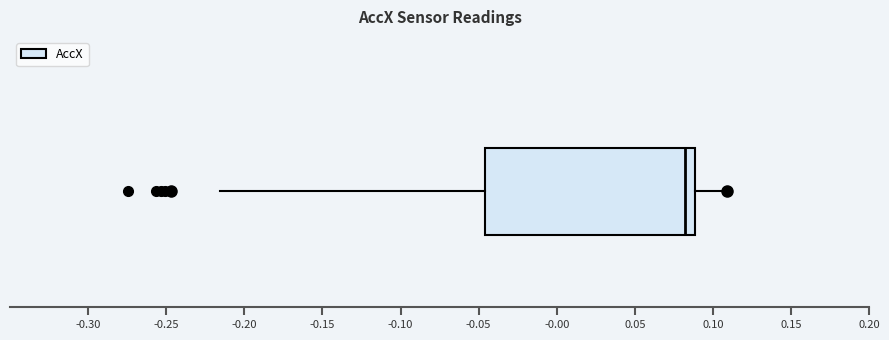

Where is the right edge of the box on the x-axis? The values are not printed on the chart, so give them approximately, as read against the axis.

0.090